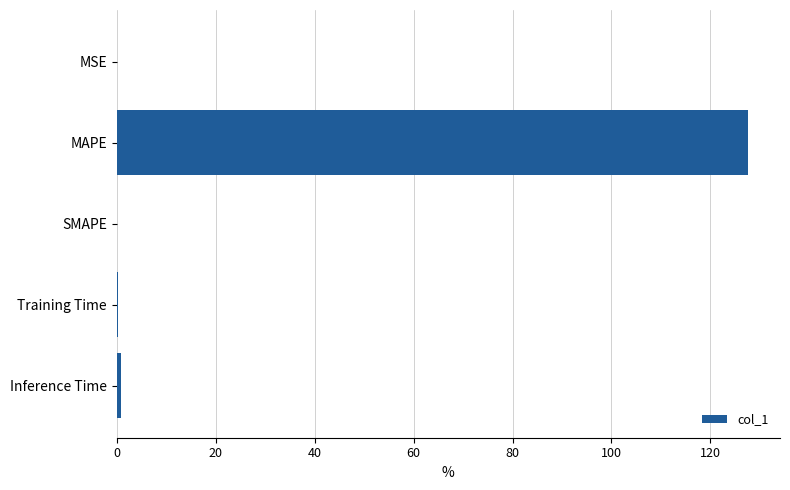

What is the sum of all values?

128.8